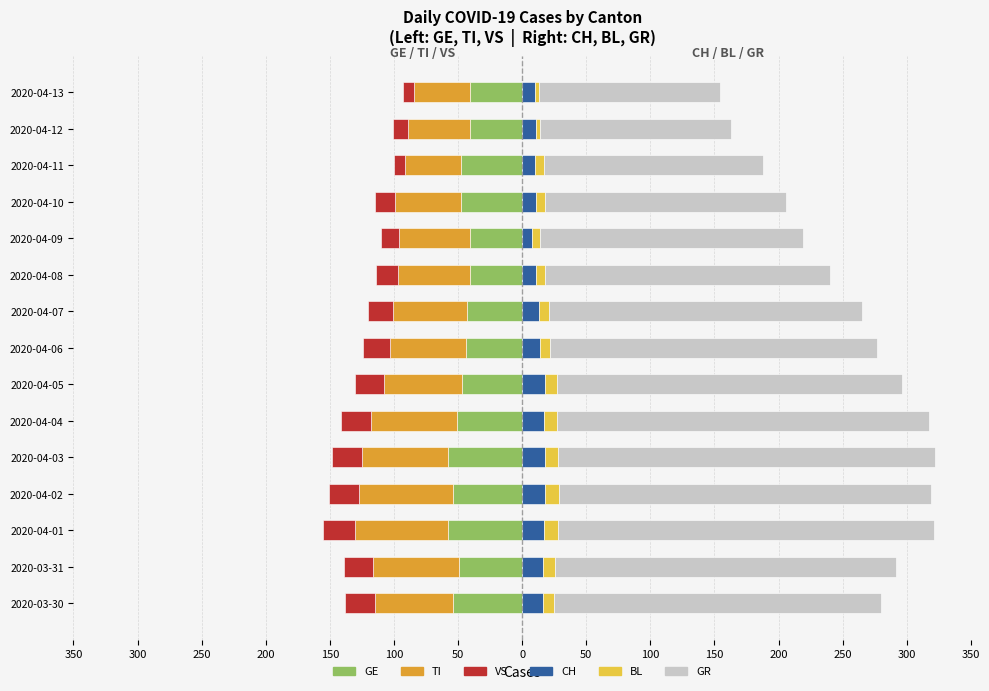

How many distinct data groups are displayed?

6